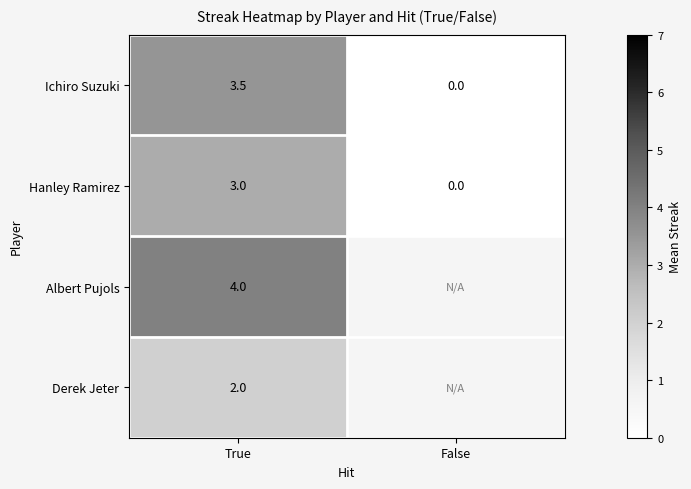

True or false: Derek Jeter has a value of 3.5 at True.

False